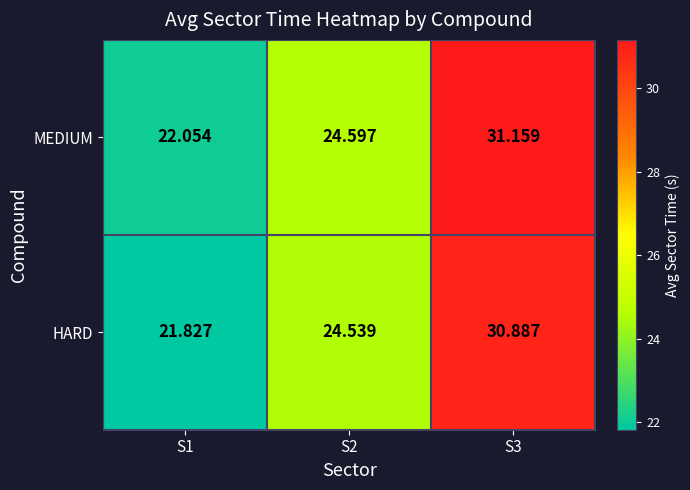

Which series changed the most between S1 and S3?

MEDIUM